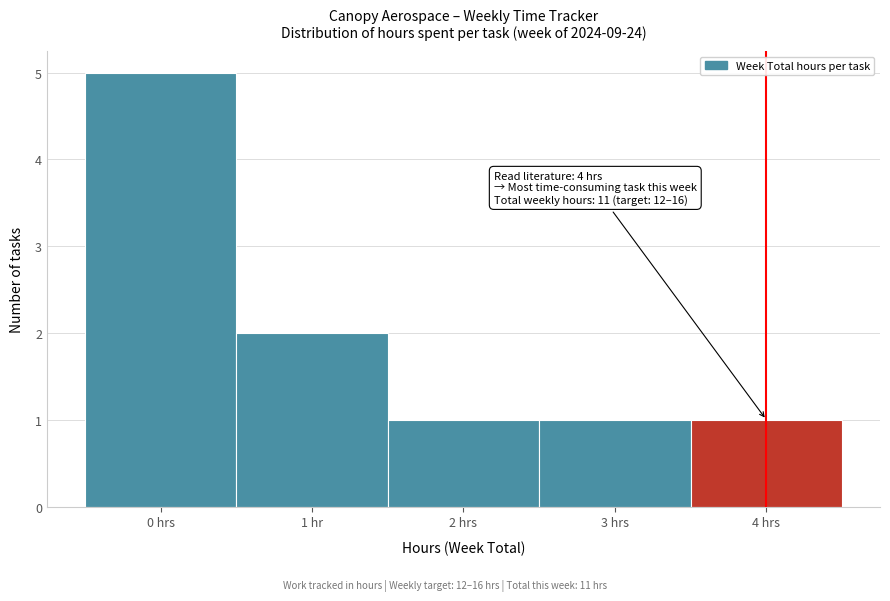

Reading left to right, list all the values displayed in this chart.

5	2	1	1	1